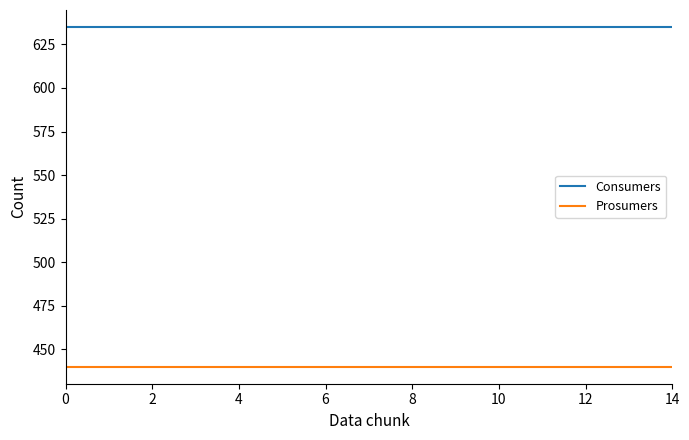

Rank the series by their maximum value, from lowest to highest.

Prosumers, Consumers